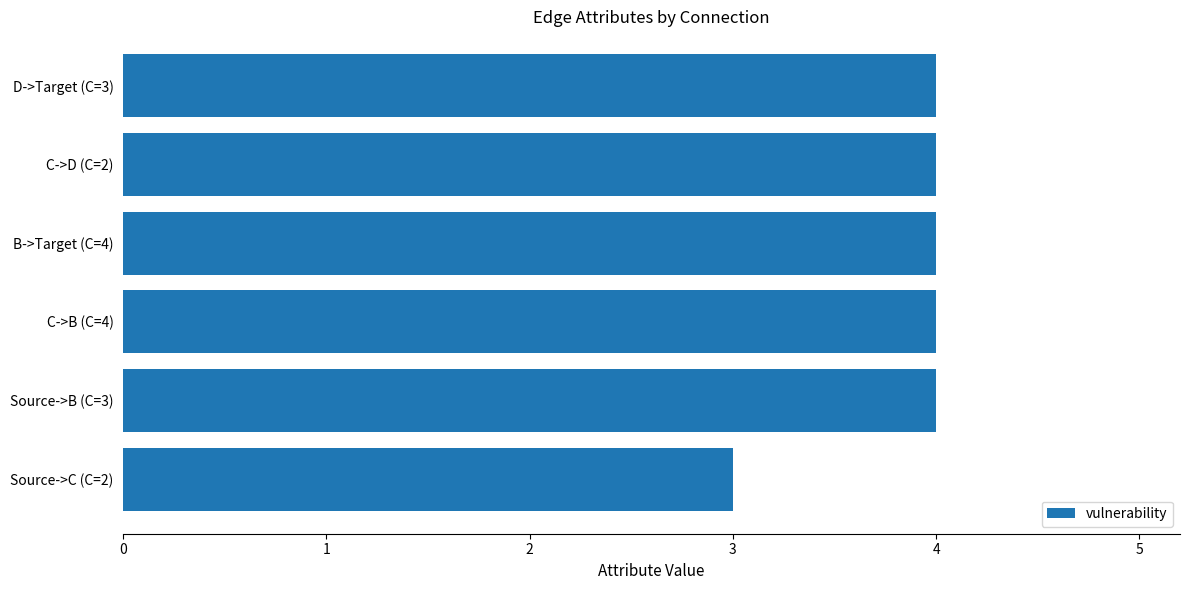

What value does the data have at C->D (C=2)?

4